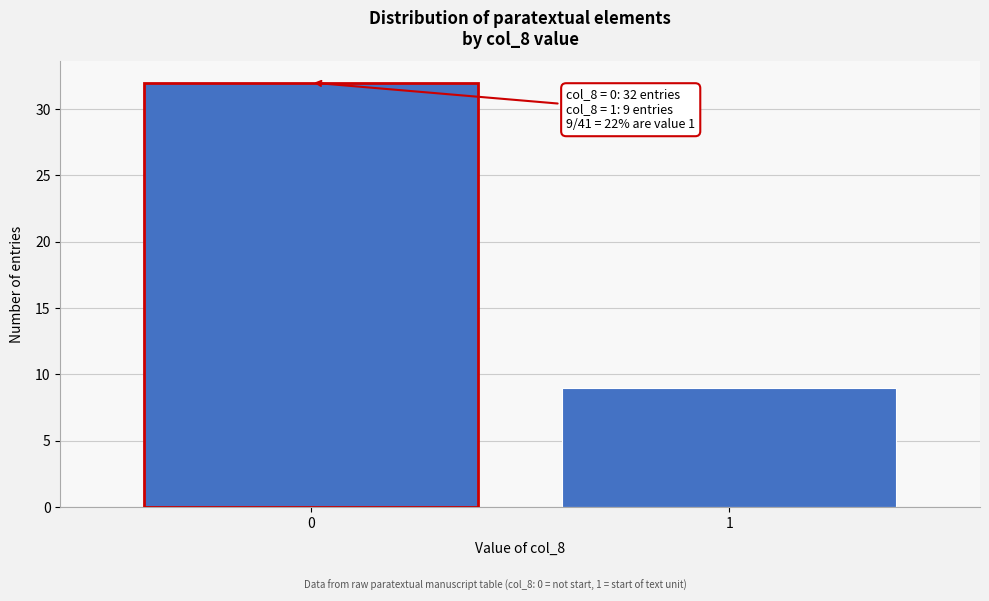

Reading left to right, transcribe all the data shown in this chart.

32	9